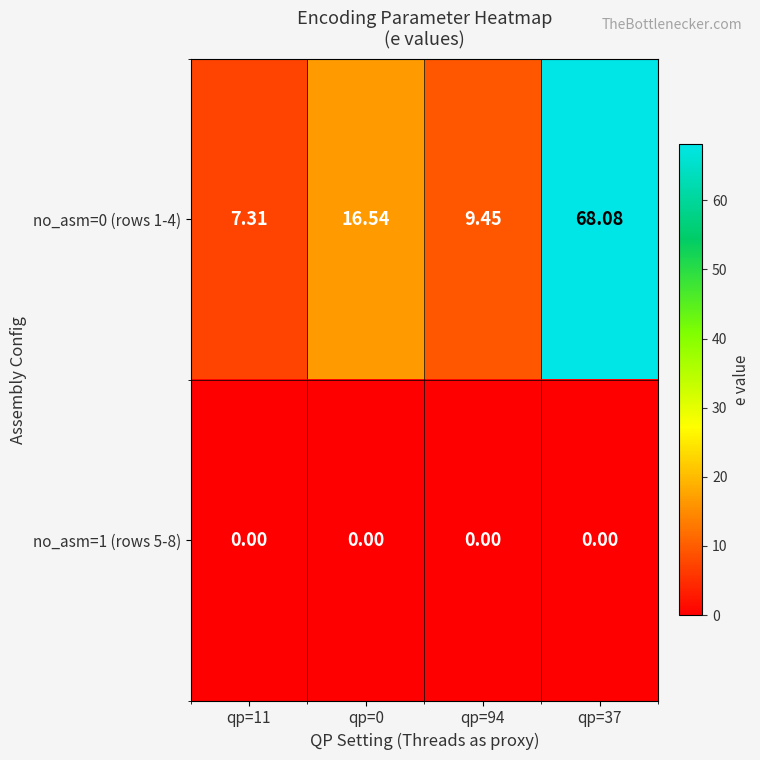

Is the value of no_asm=0 (rows 1-4) at qp=0 greater than the value of no_asm=1 (rows 5-8) at qp=37?

Yes